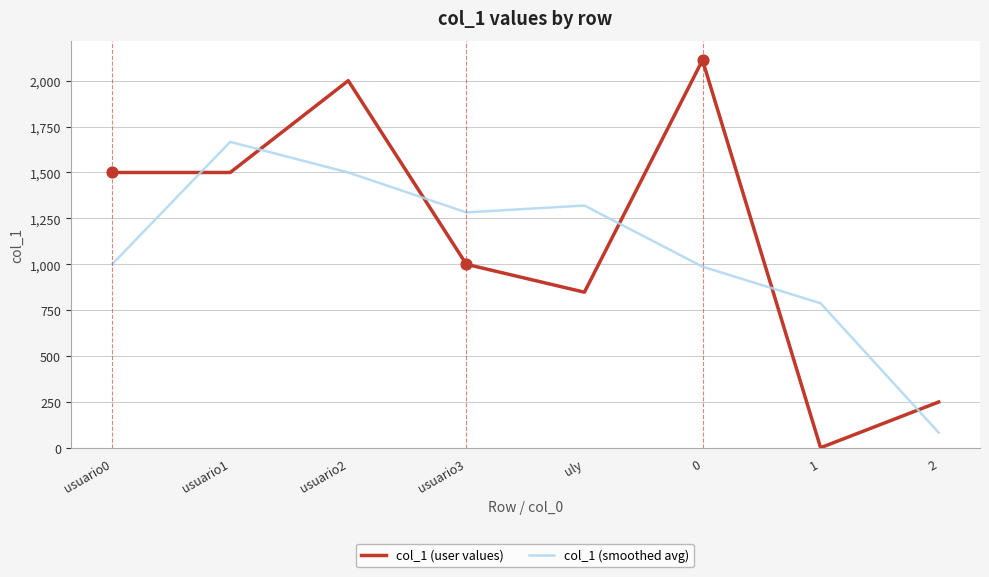

Which series has the largest total across all categories?

col_1 (user values)